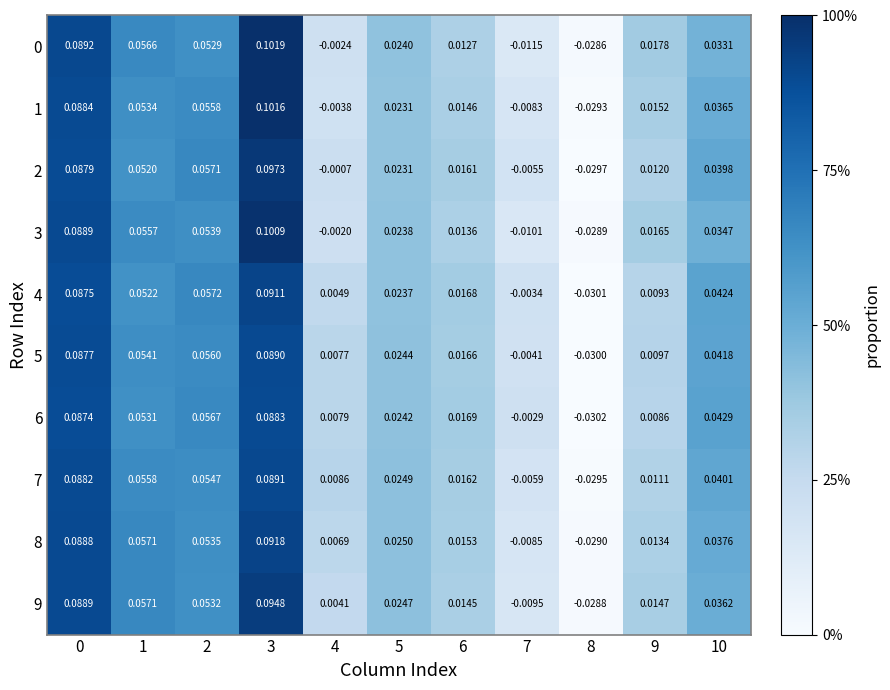

Which series has the widest spread of values?

1